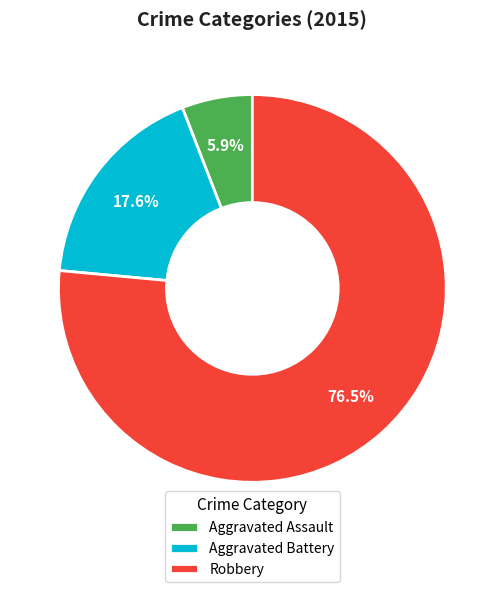

Between Aggravated Assault and Aggravated Battery, which is larger?

Aggravated Battery